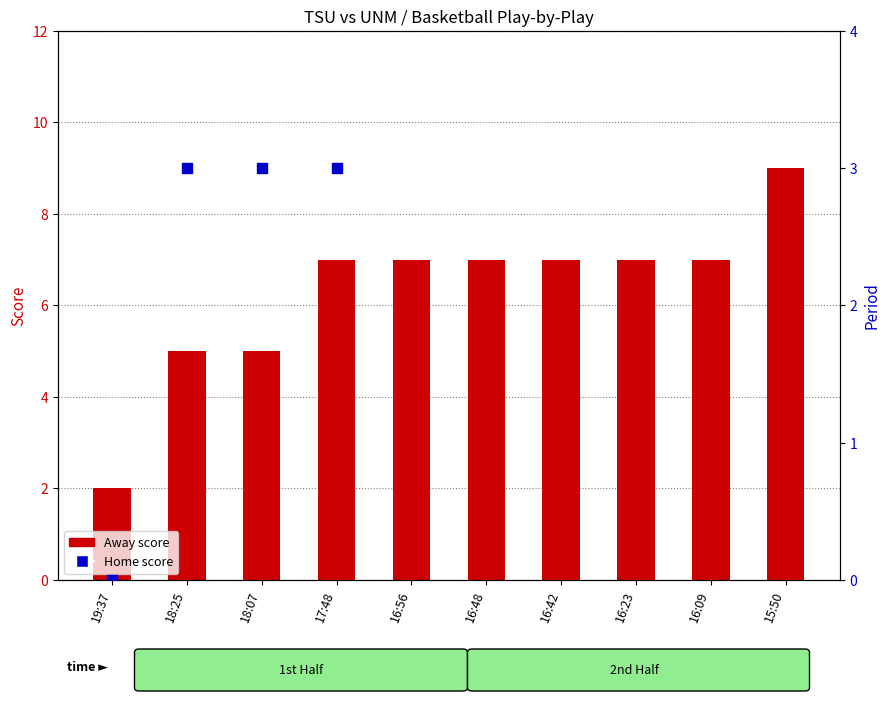

Is the value of Away score at 16:48 greater than the value of Home score at 18:25?

Yes